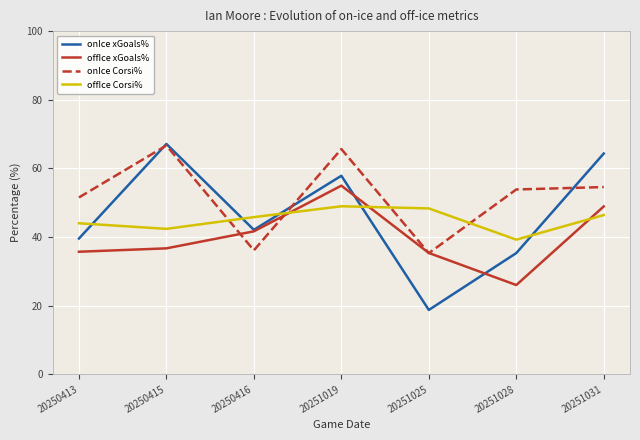

Is the value of offIce Corsi% at 20250413 greater than the value of offIce xGoals% at 20251019?

No